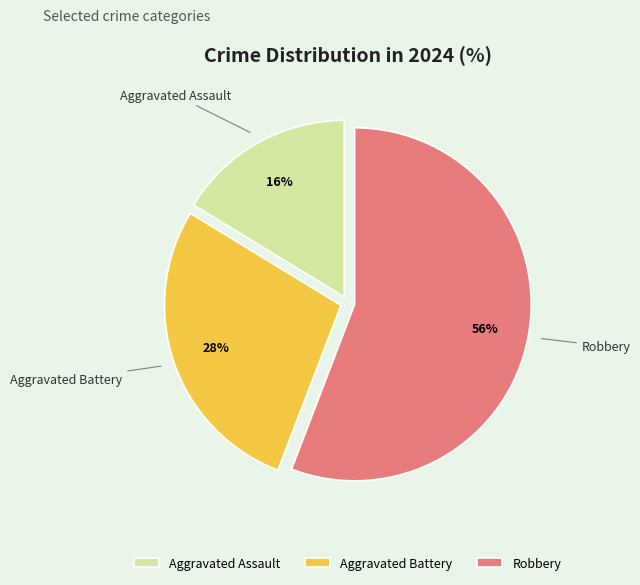

Does any single category account for the majority?

Yes